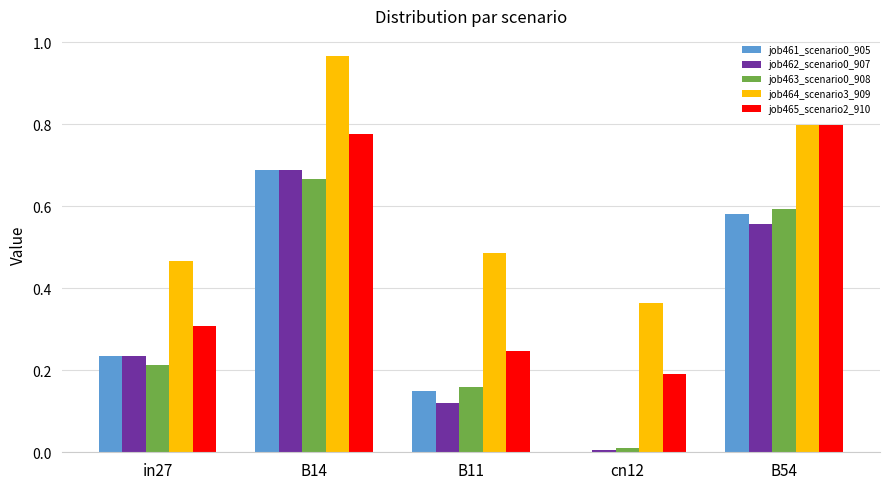

What is the sum of all job461_scenario0_905 values?

1.7